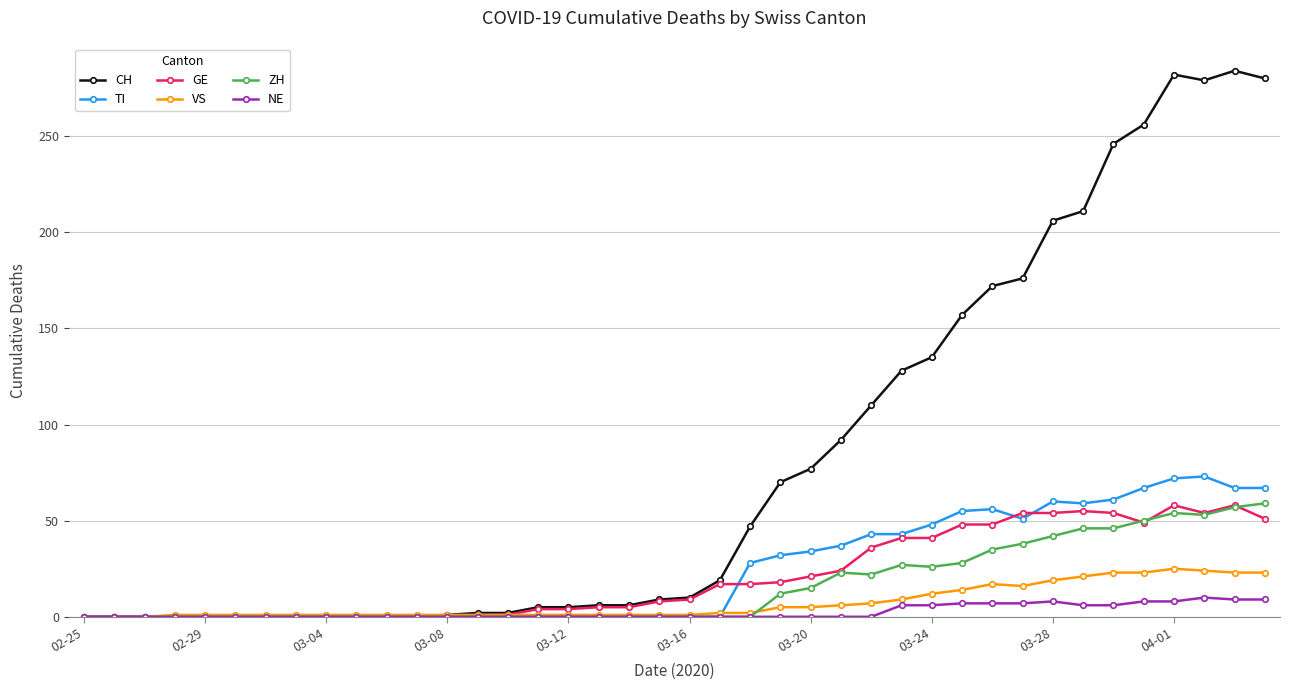

What is the highest value of the VS series?

25